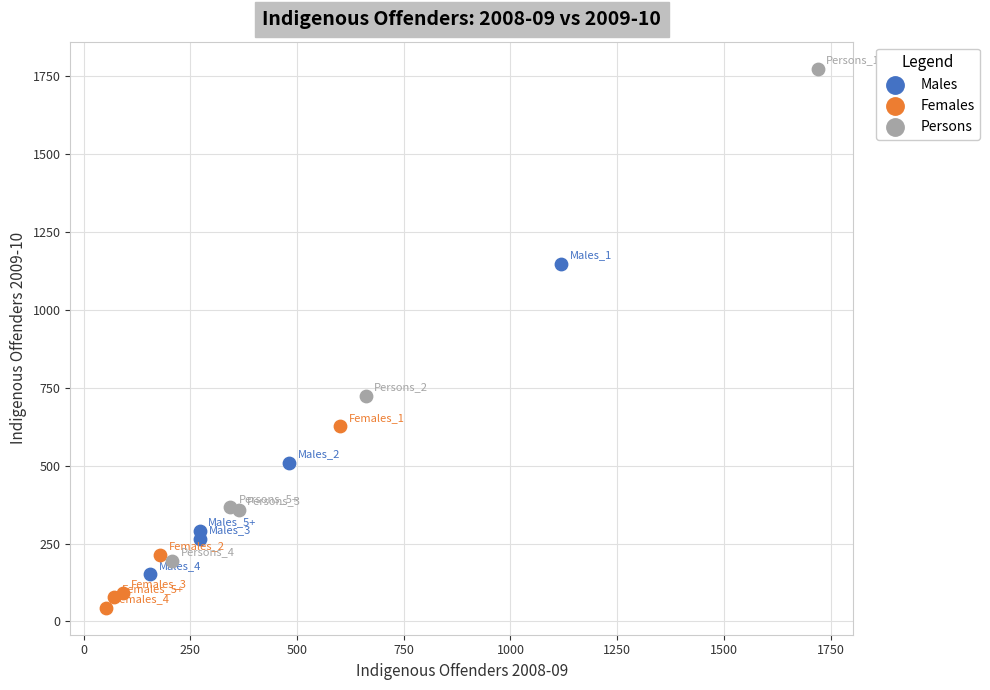

What are all the series names shown in the legend?

Males, Females, Persons